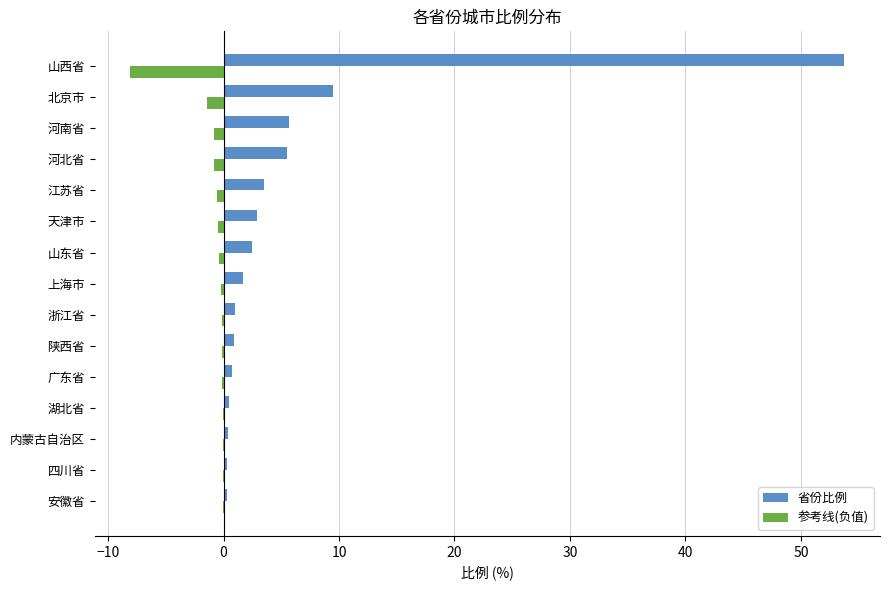

The 省份比例 series shows 16.6 at 北京市. True or false?

False